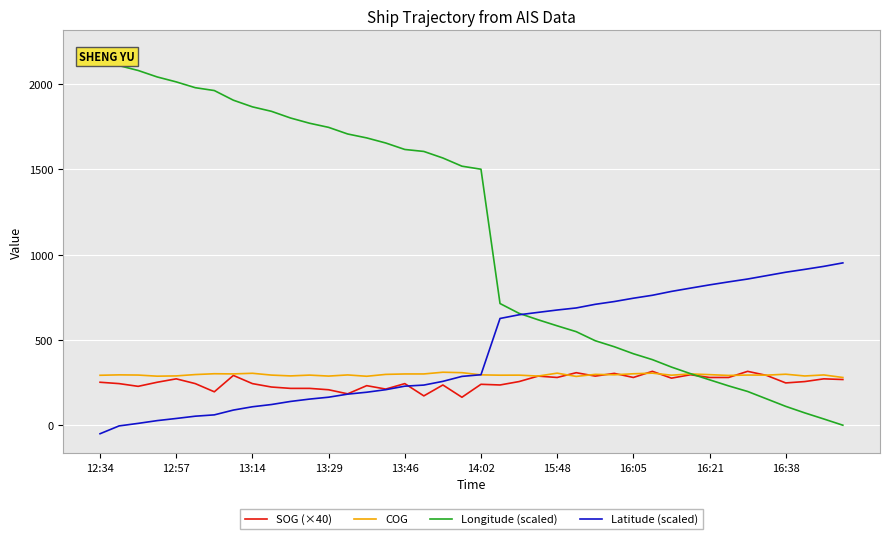

Which series has the largest total across all categories?

Longitude (scaled)